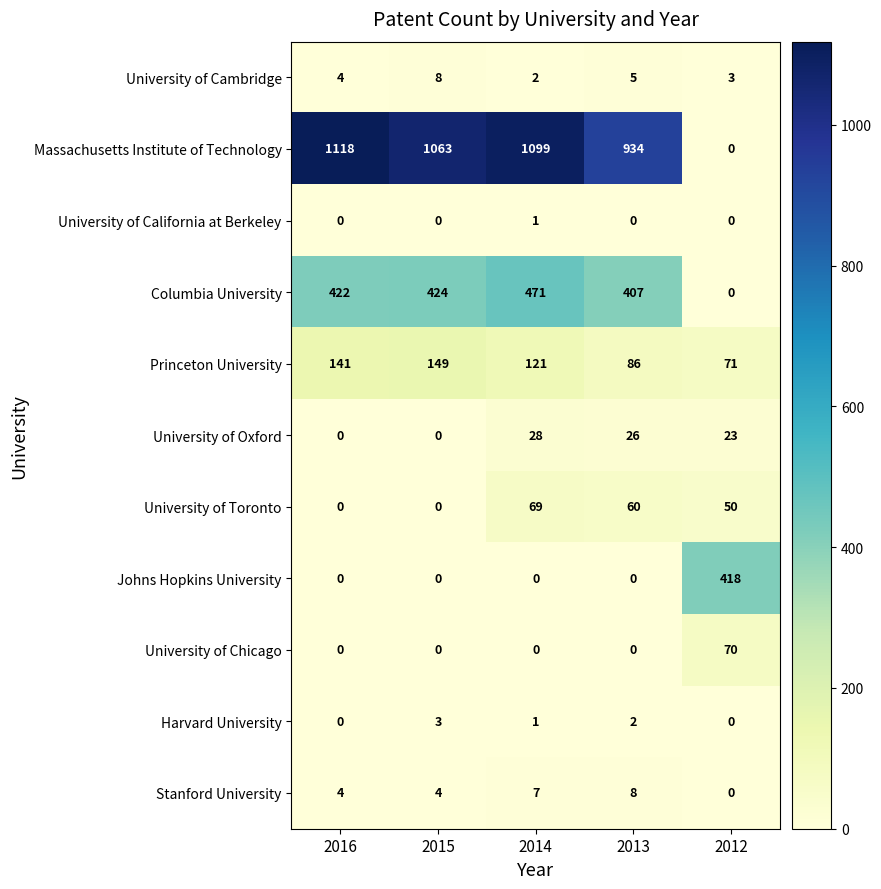

Is it true that Columbia University equals 422 at 2016?

True